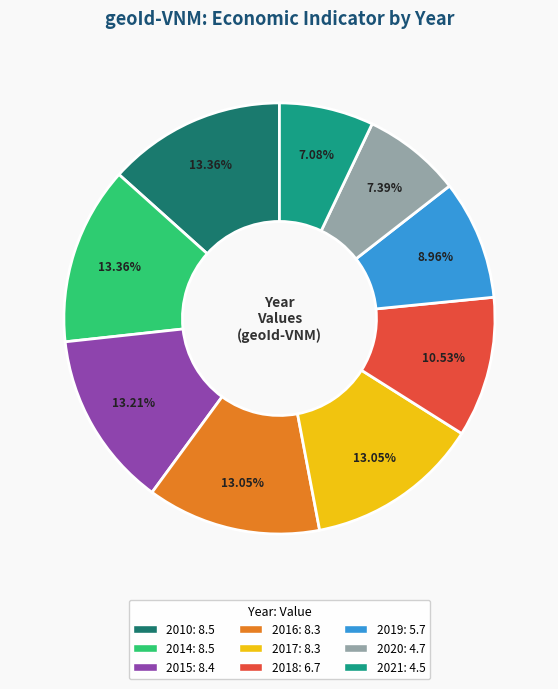

How many slices are in this pie chart?

9